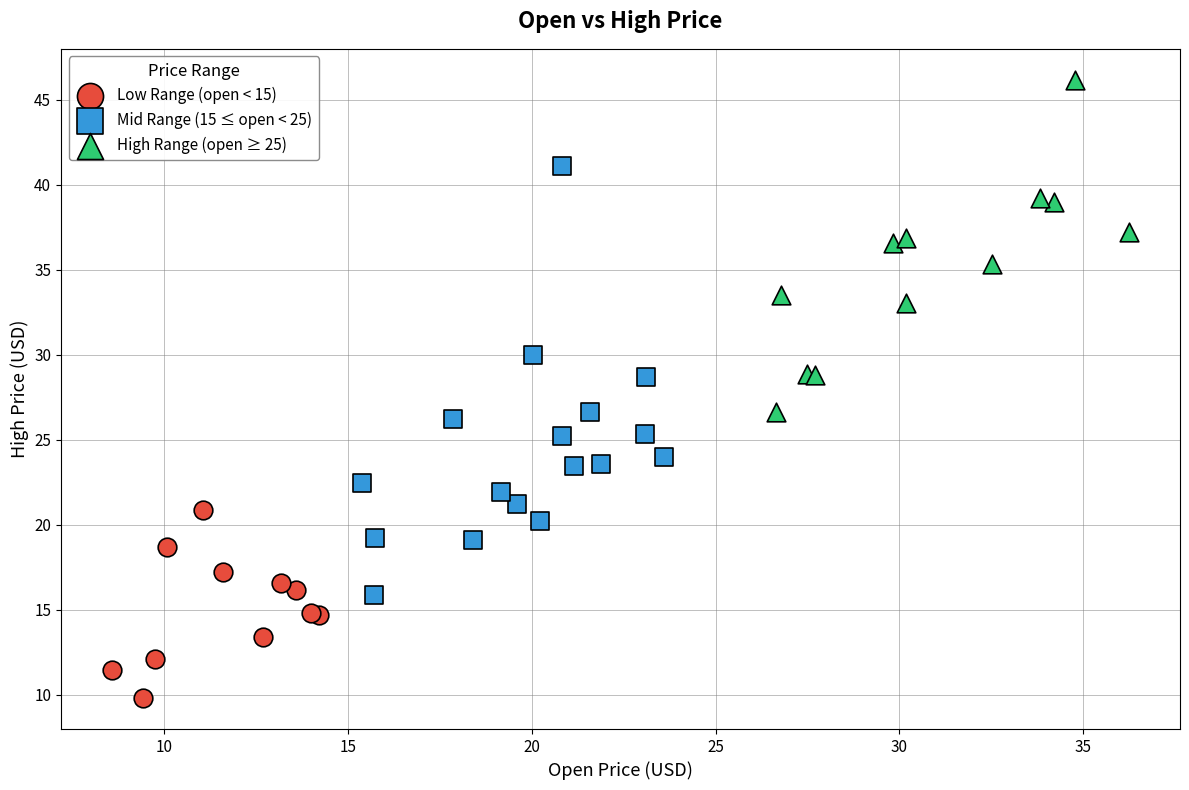

Which series reaches the maximum Y coordinate?

High Range (open ≥ 25)